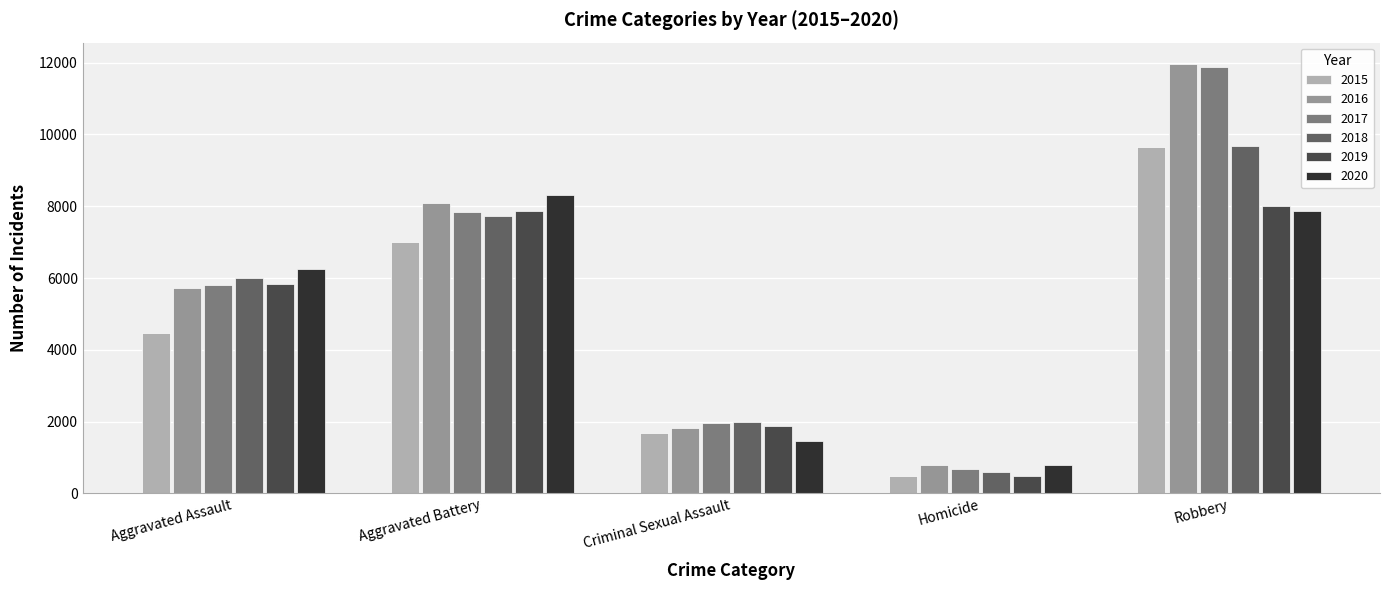

What is the sum of the 2017 values at Homicide and Aggravated Assault?

6465